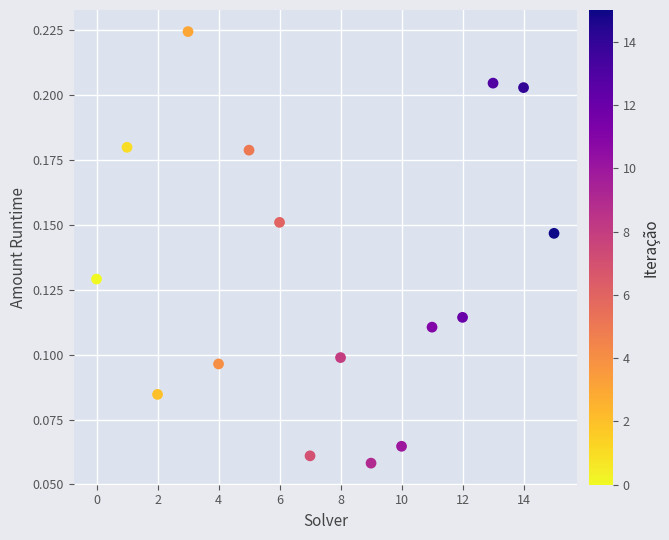

Count the number of points in this scatter plot.

16